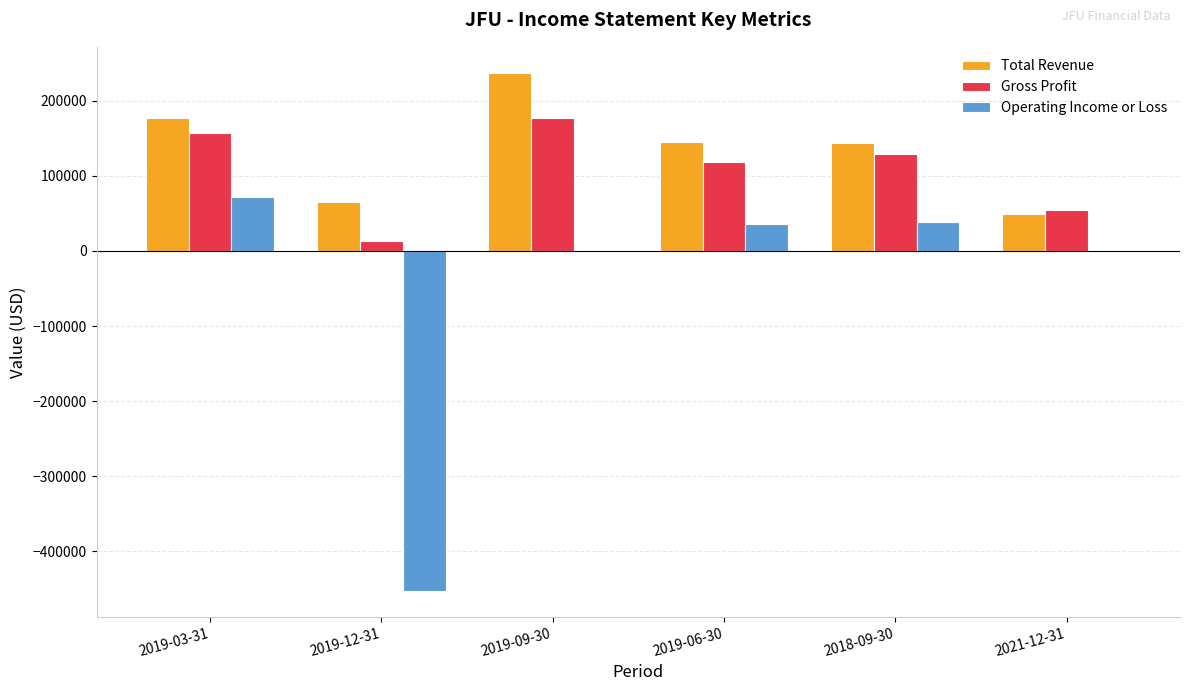

True or false: Gross Profit has a value of 177400 at 2019-09-30.

True